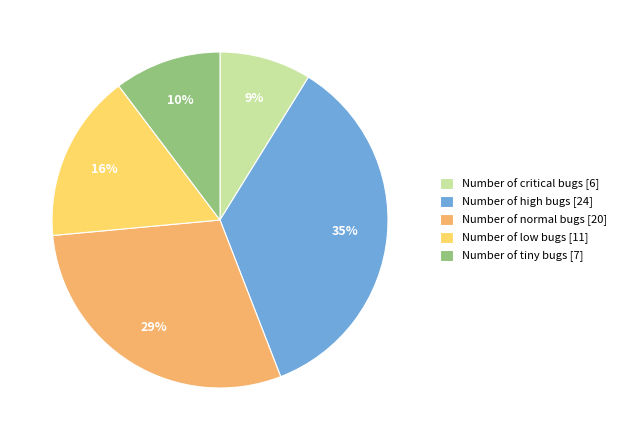

How many segments does this pie chart have?

5